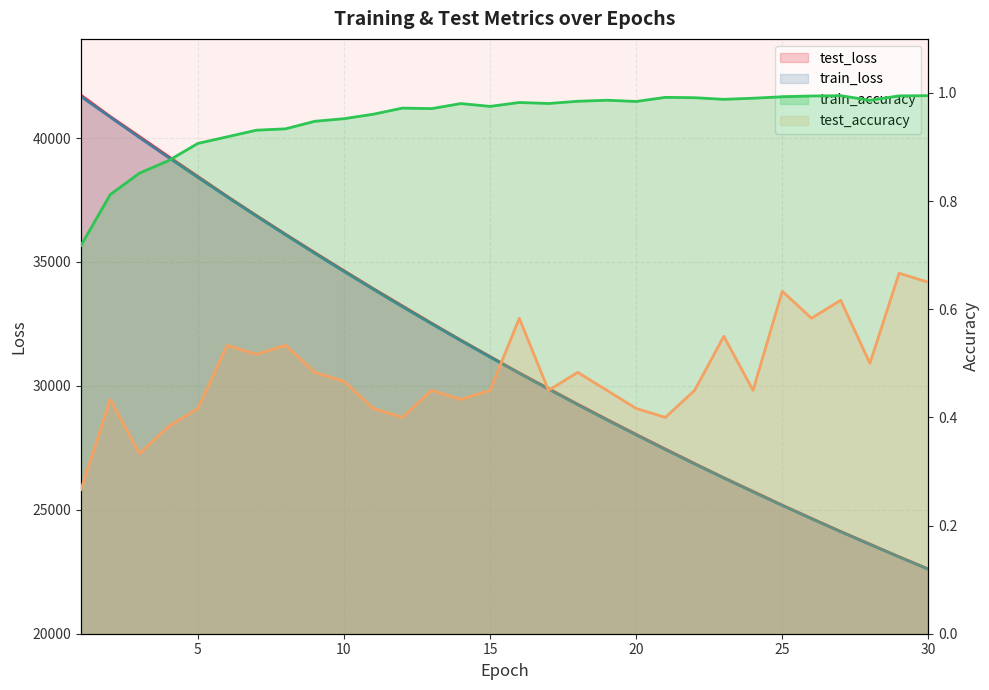

Is the value of test_accuracy at 7 greater than the value of train_accuracy at 30?

No